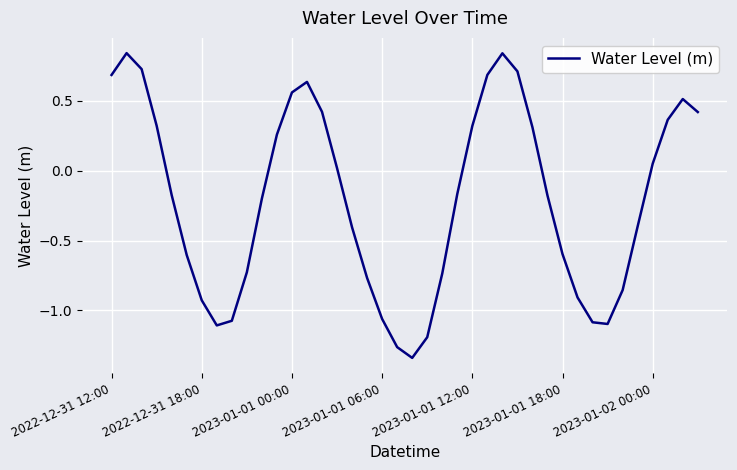

What is the difference between the maximum and minimum values?

2.2